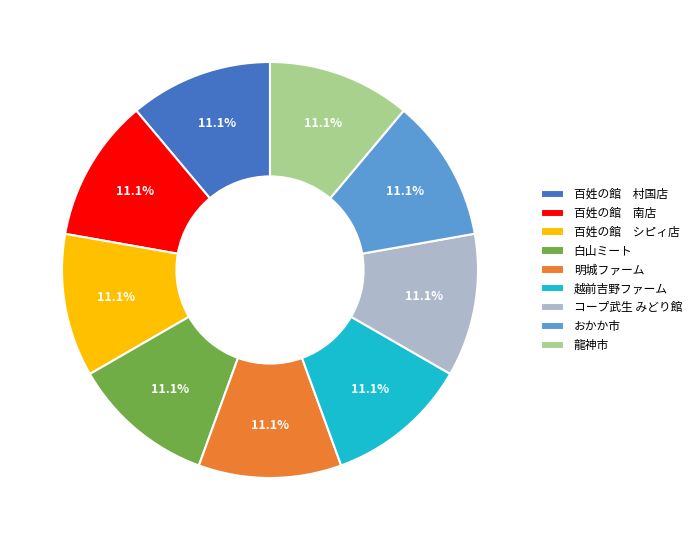

Is it true that 龍神市 is 2% of the pie?

False